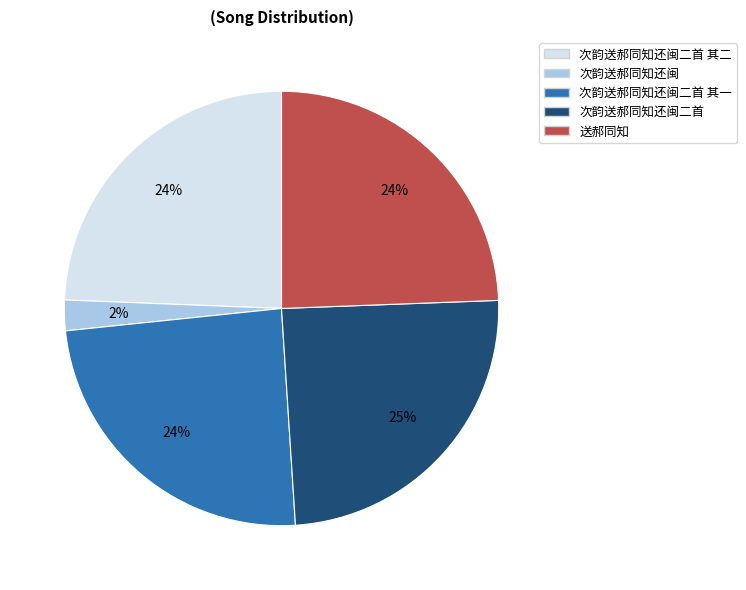

Is there any slice that represents more than half of the pie?

No